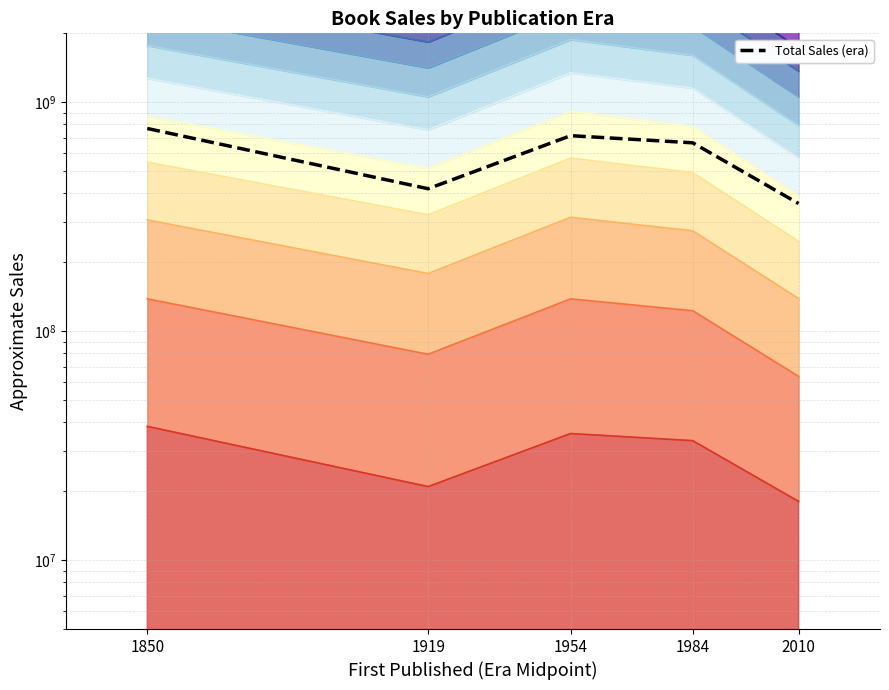

The value at 1919 is 200323733. True or false?

False